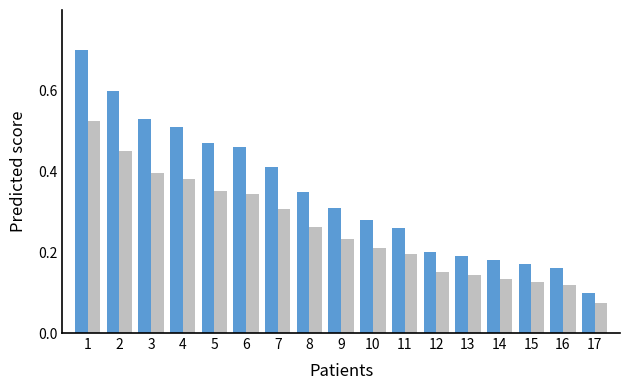

What is the greatest value displayed?

0.7